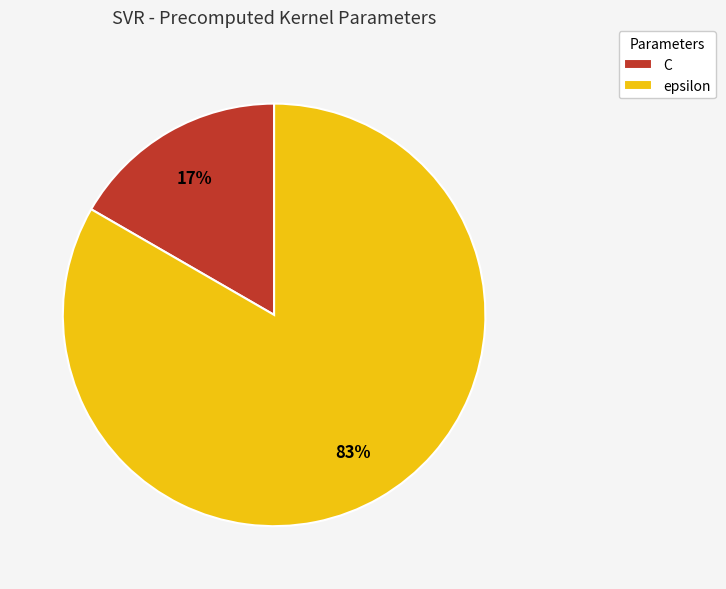

Do C and epsilon together represent more than half of the pie?

Yes